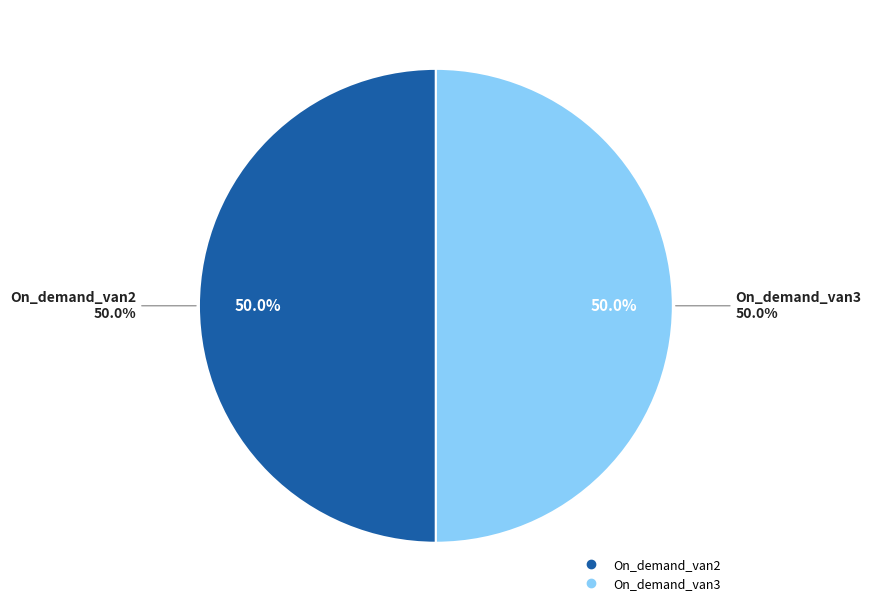

Which slice is the smallest?

On_demand_van2